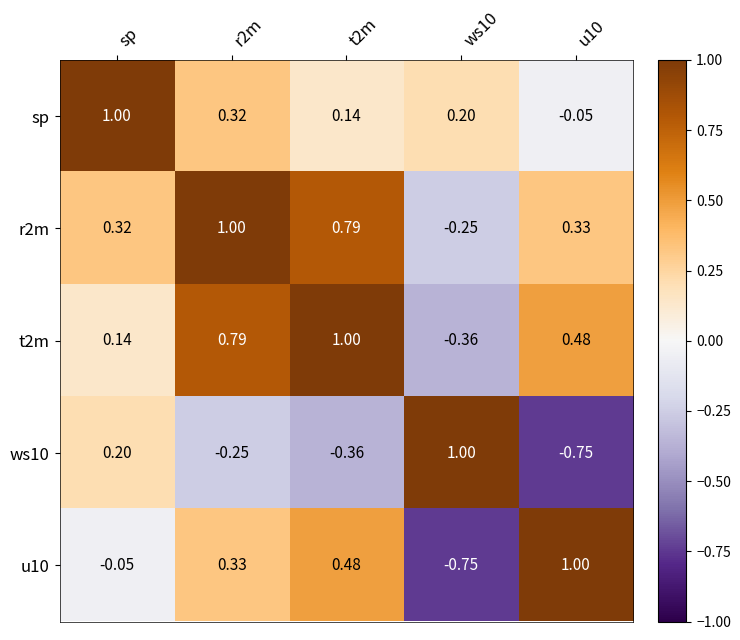

At which category is the sum across all series the highest?

r2m